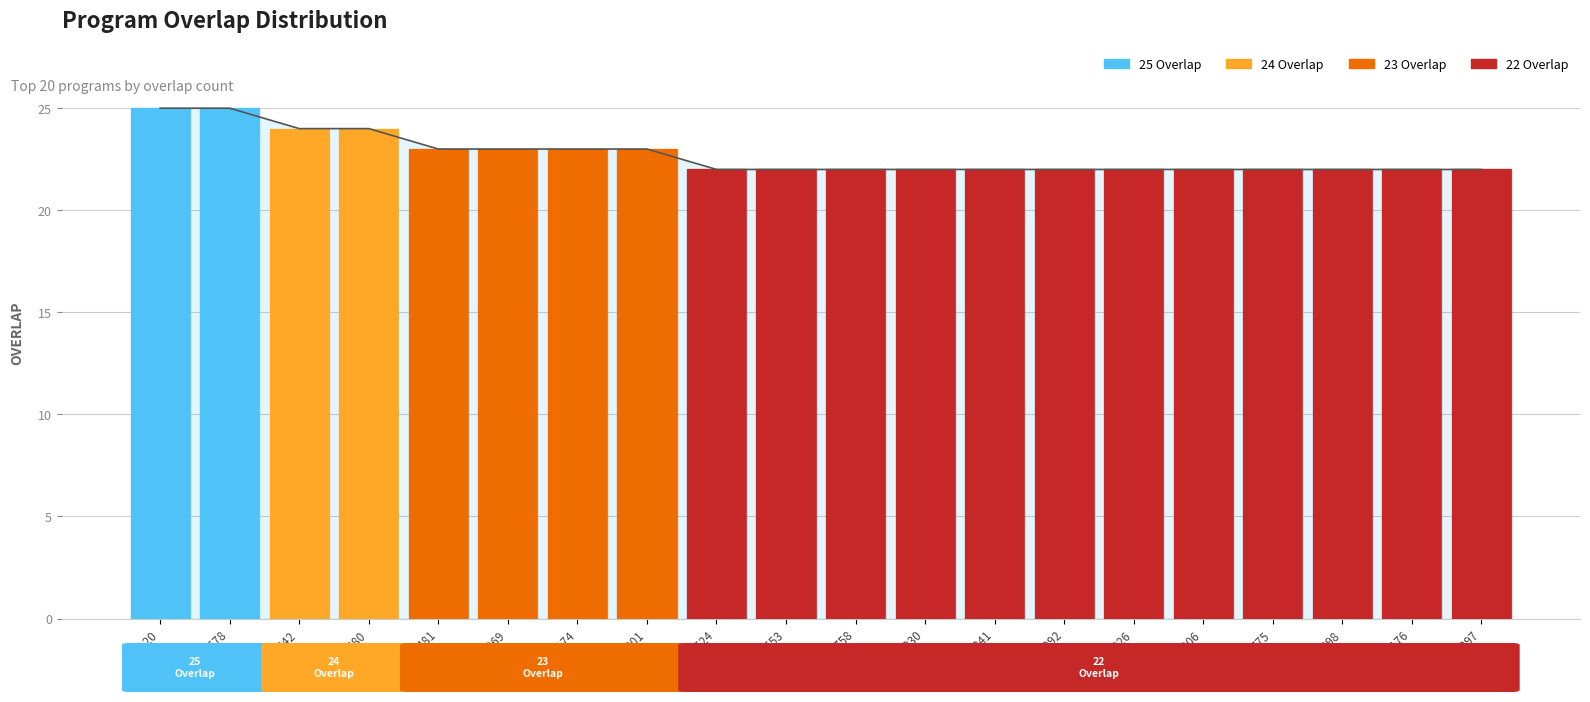

Are the bars grouped side by side (vs. stacked)?

No